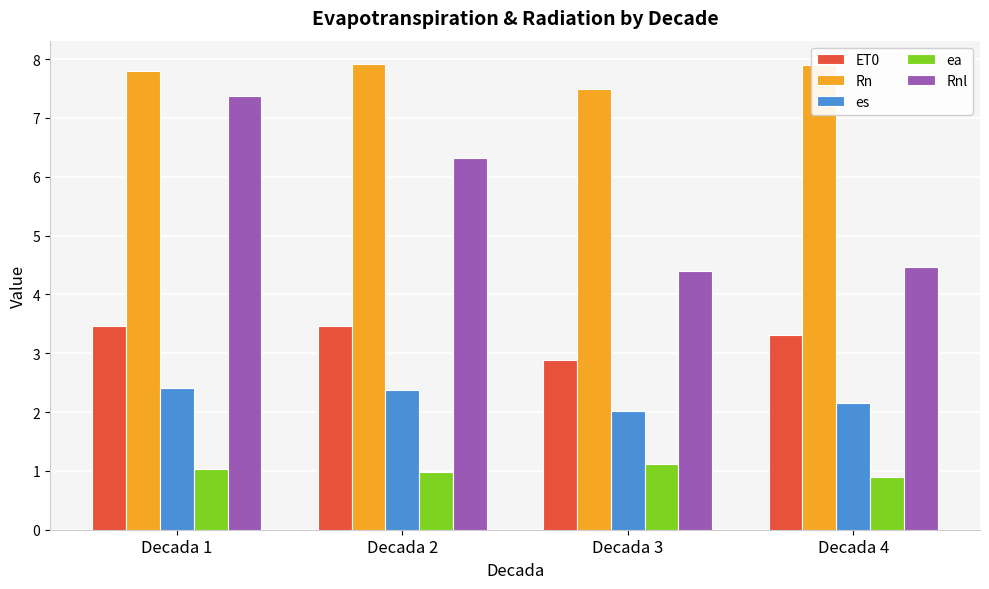

Is it true that ET0 equals 3.3 at Decada 4?

True